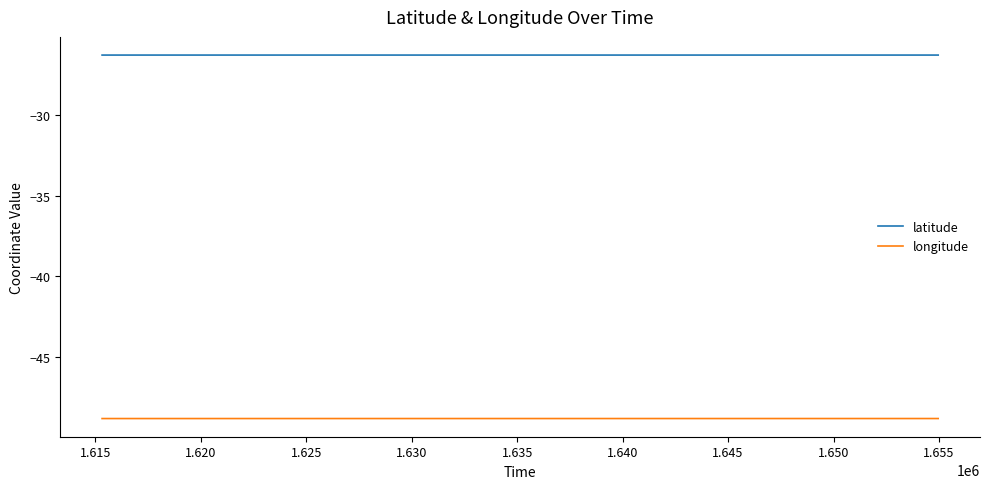

Which series has the largest total across all categories?

latitude